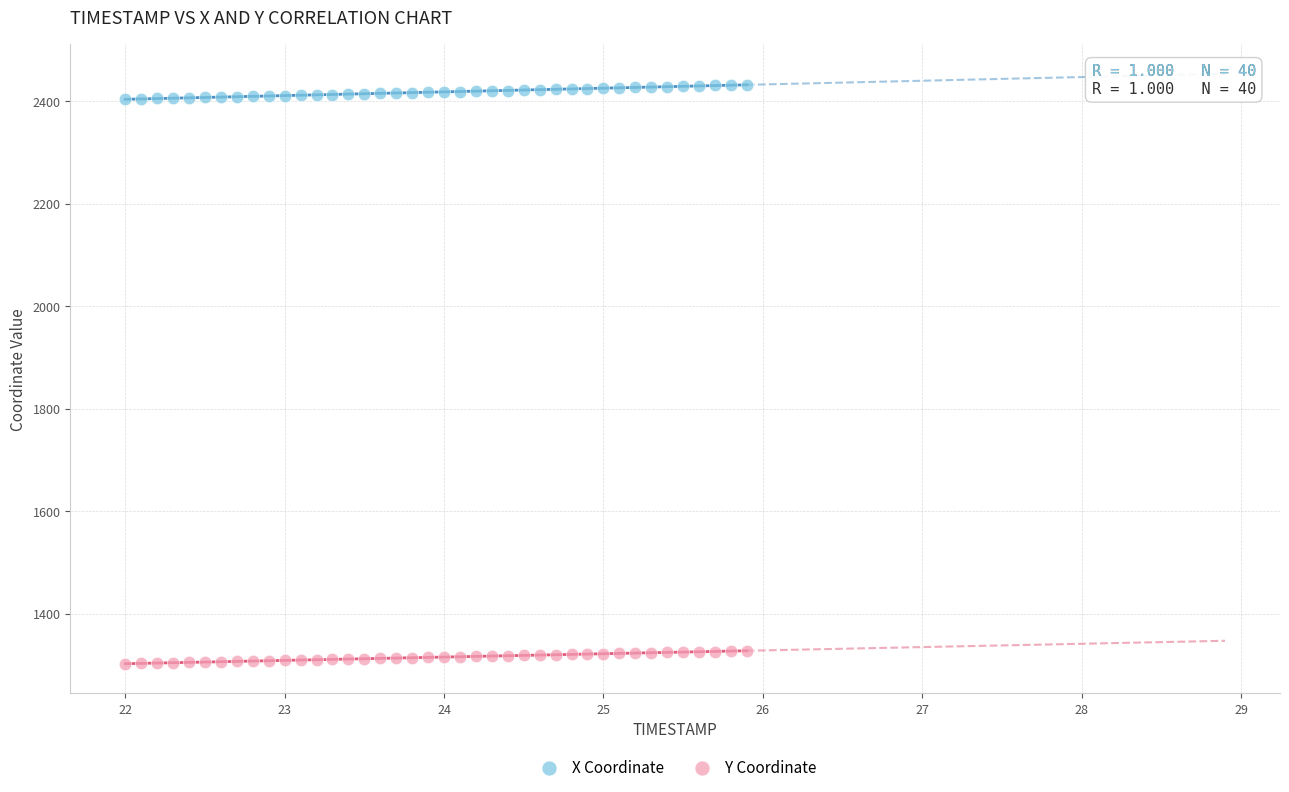

Across all data points, what is the range of X values (max minus min)?

3.9